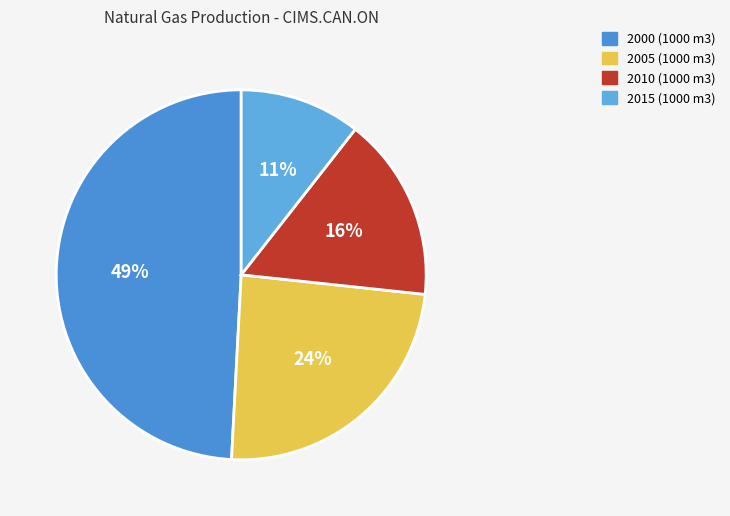

What percentage do 2005 and 2010 together represent?

40.3%